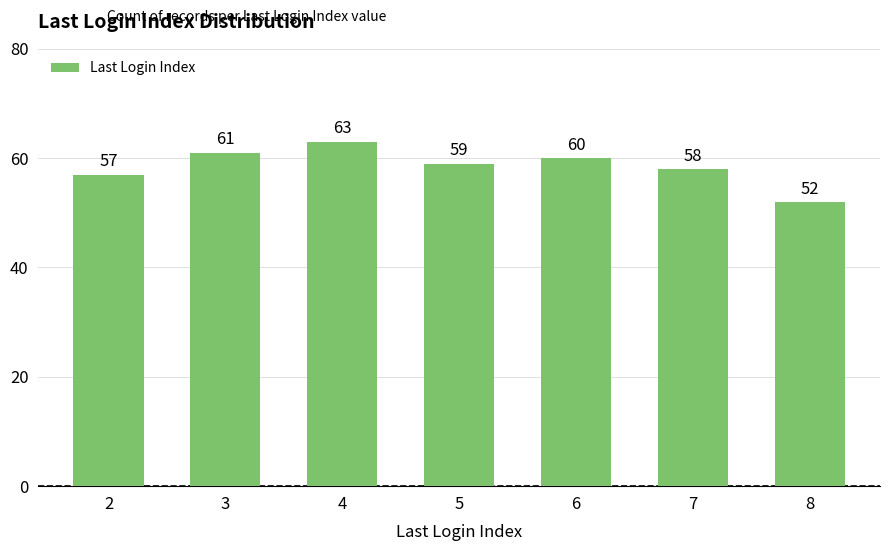

What is the difference between the values at 2 and 5?

2